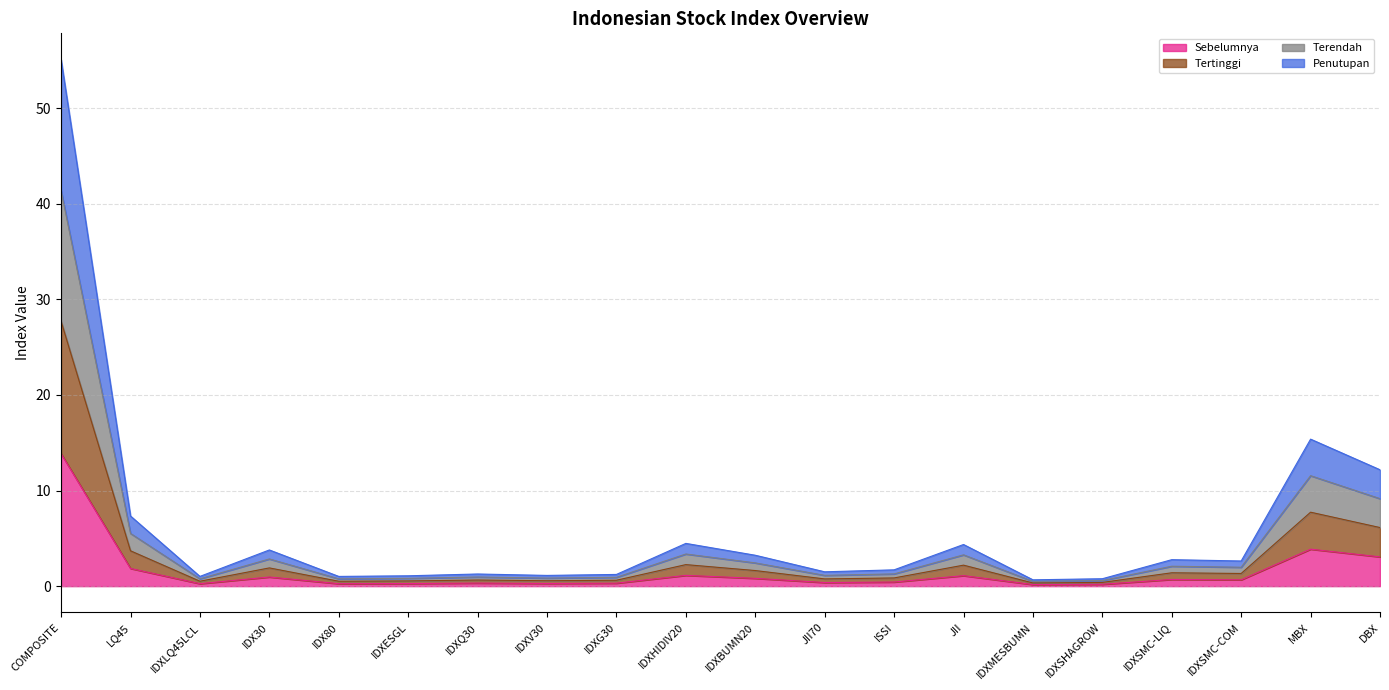

The Terendah series shows 1.5 at IDX30. True or false?

False